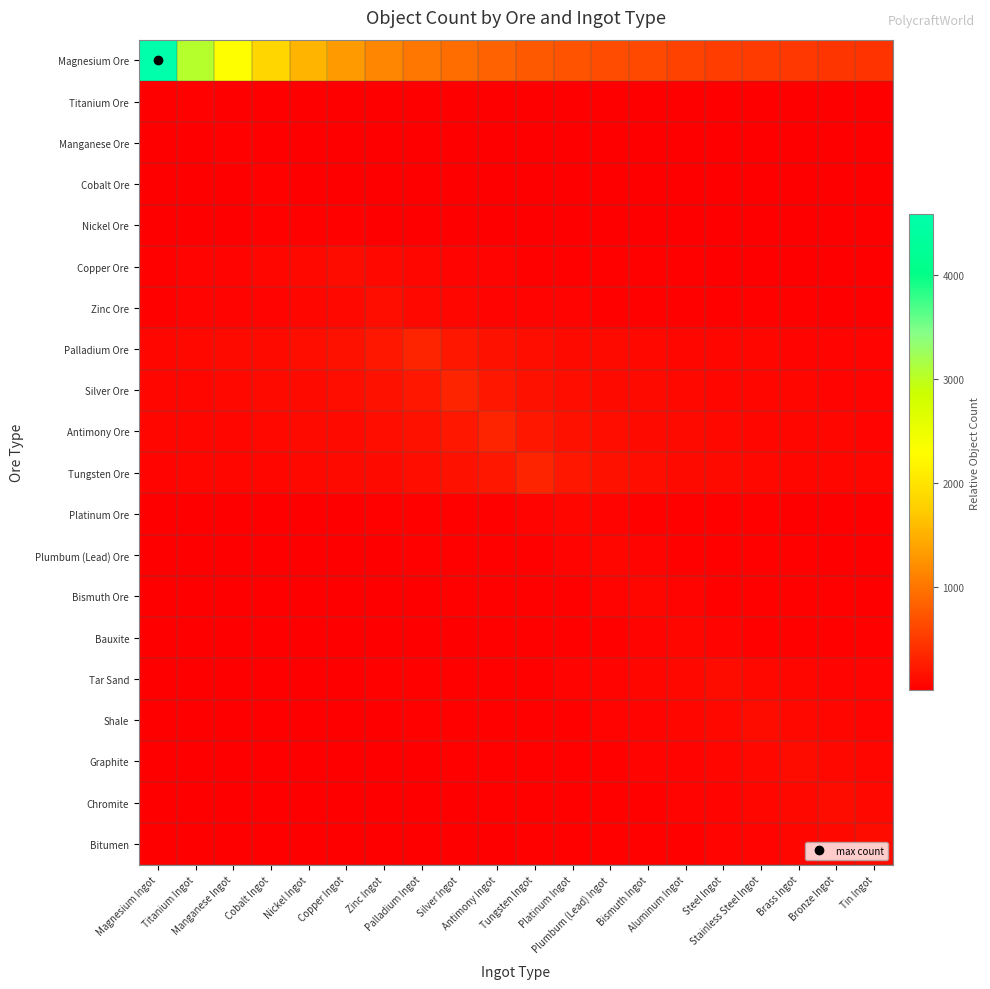

Which category has the lowest value across all series?

Tin Ingot